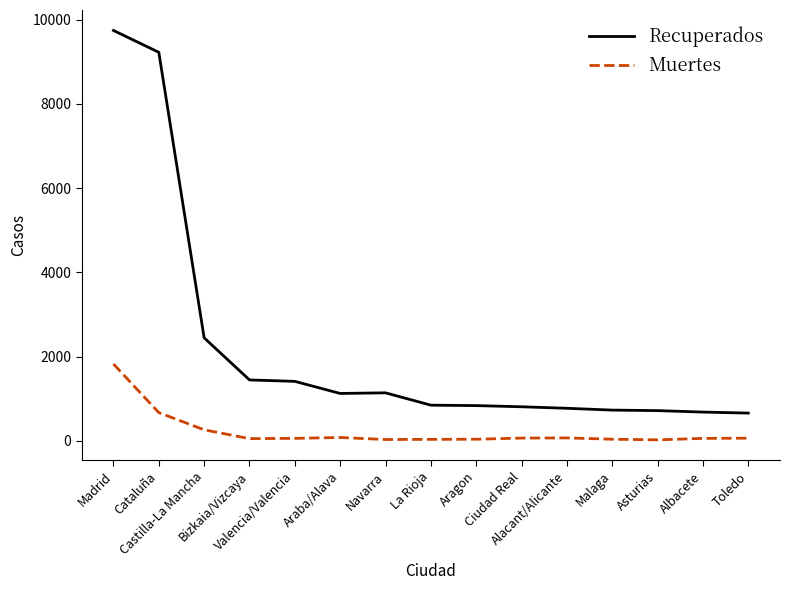

What is the difference between the maximum and second lowest values in the Muertes series?

1792